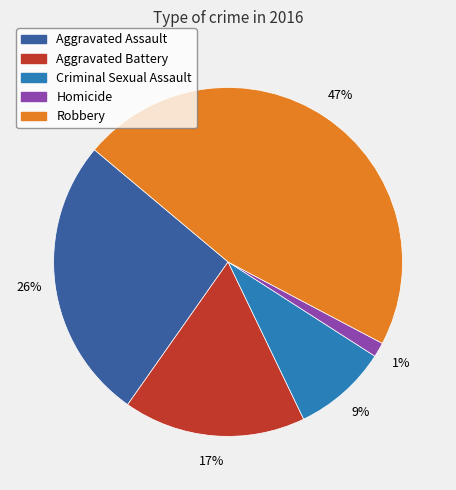

Count the number of slices in the pie.

5